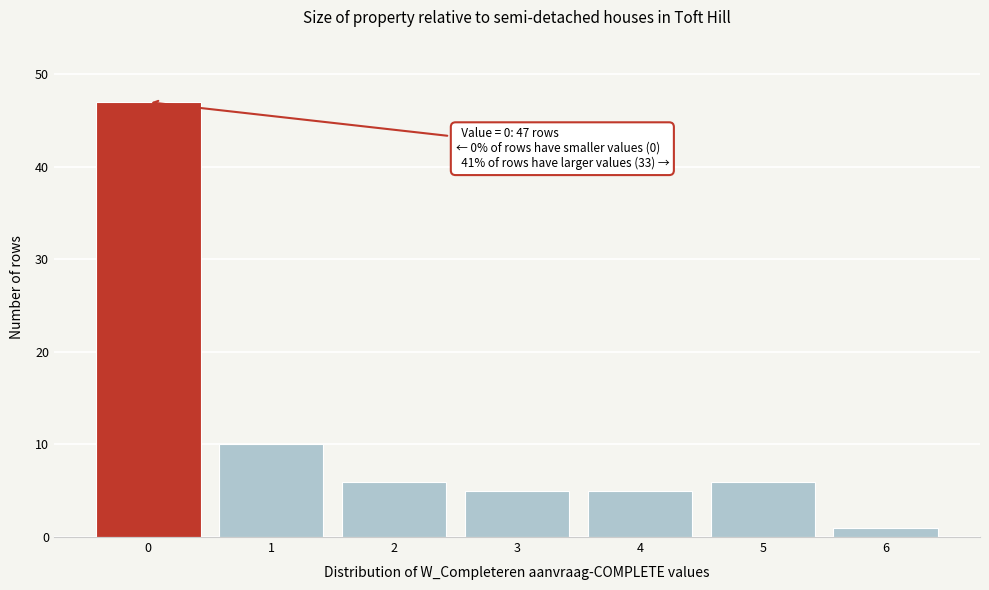

Which range on the x-axis has the tallest bar?

-0.5 to 0.5